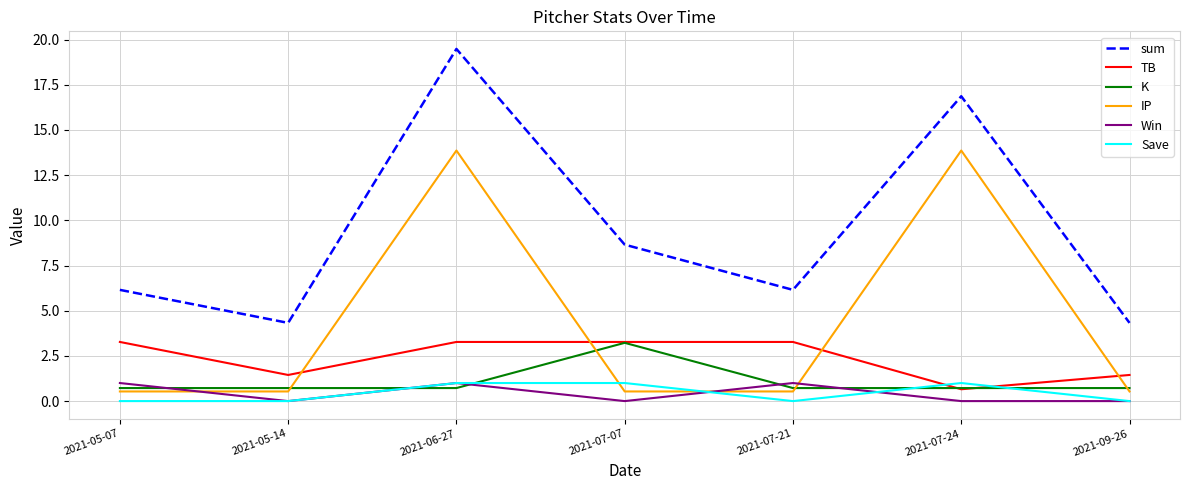

Which series has the largest total across all categories?

sum